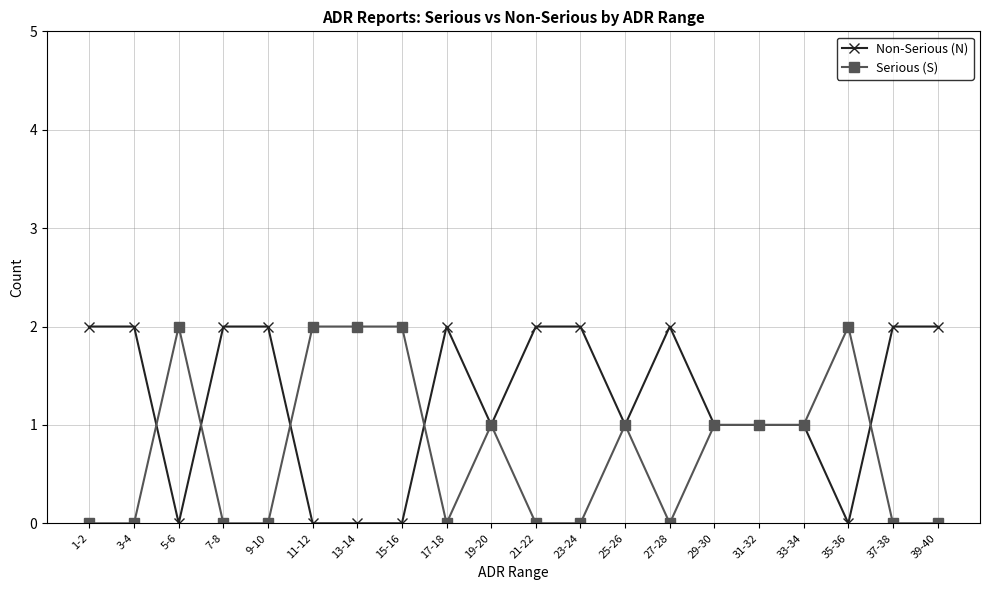

Which series has the largest total across all categories?

Non-Serious (N)